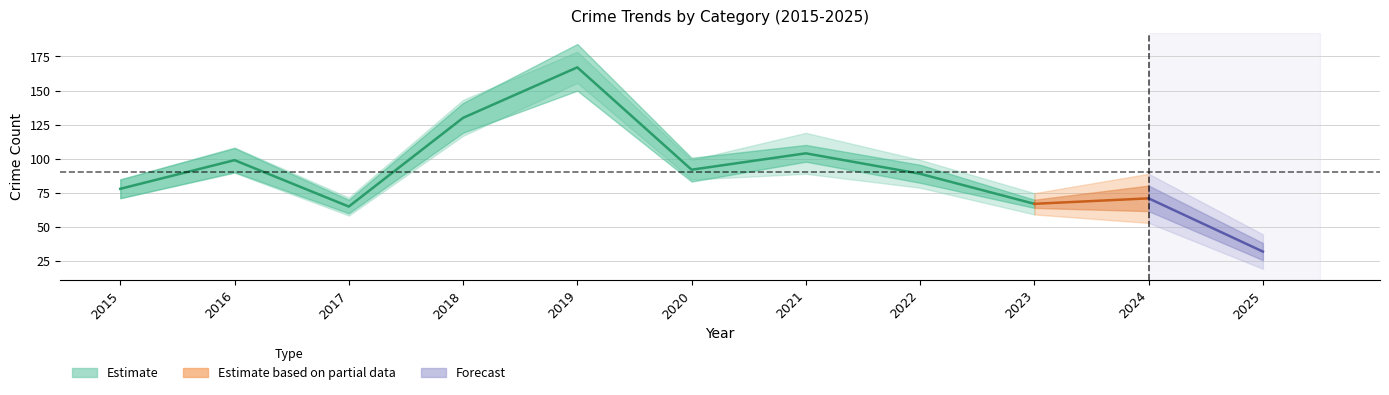

Which category has the lowest value in the Theft series?

2025